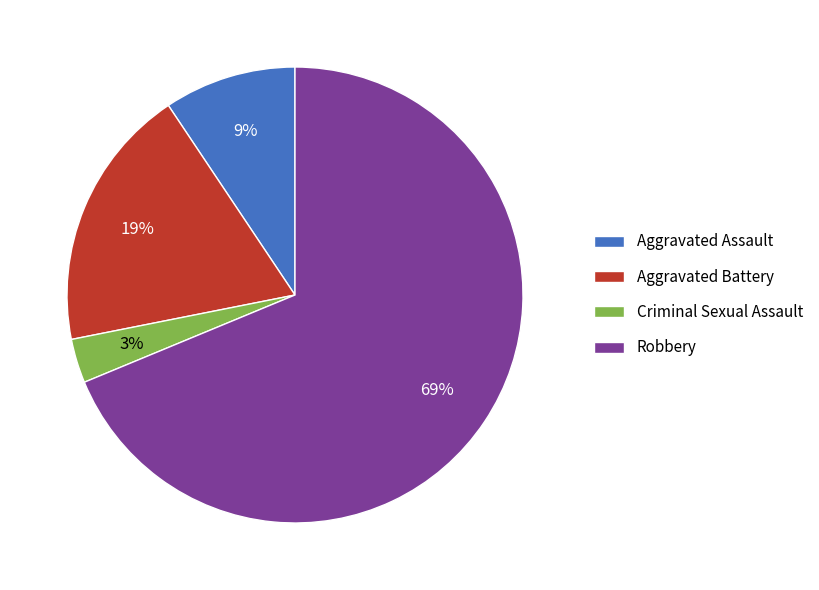

Which slice is the largest?

Robbery